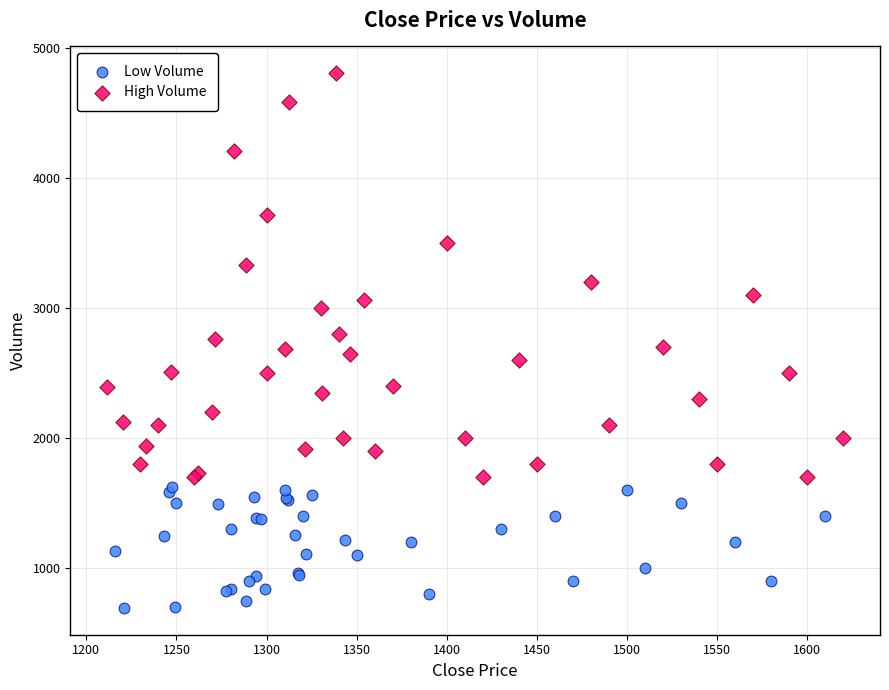

Which series has the largest Y range (max minus min)?

High Volume